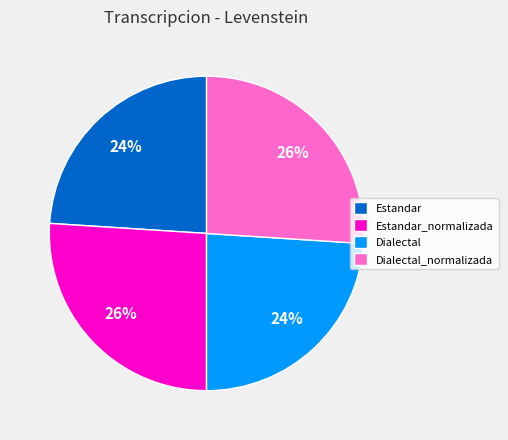

What percentage is the Estandar slice, to the nearest percent?

24%